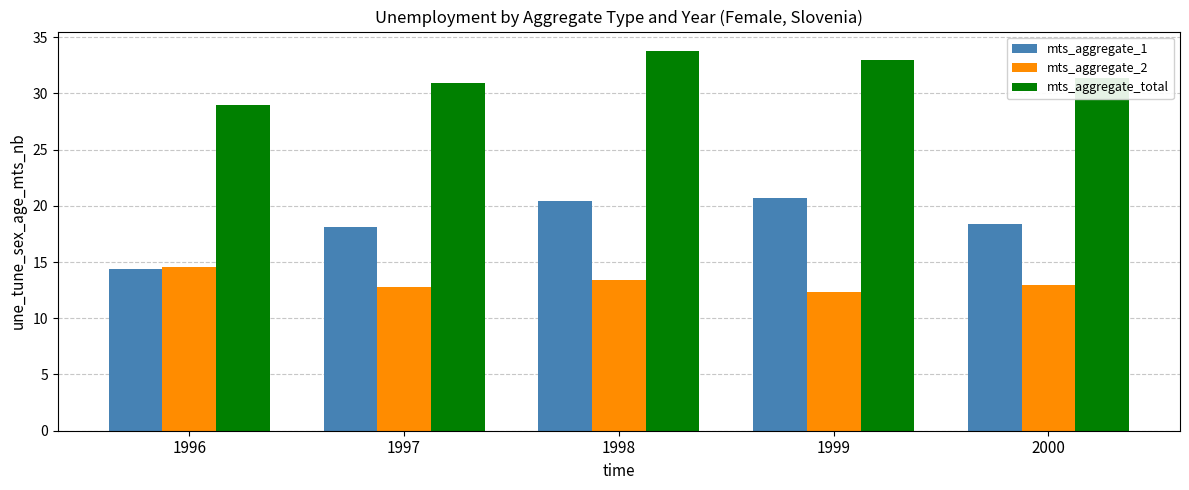

Reading left to right, transcribe all the data shown in this chart.

mts_aggregate_1: 1996=14.4	1997=18.2	1998=20.4	1999=20.7	2000=18.4
mts_aggregate_2: 1996=14.6	1997=12.7	1998=13.4	1999=12.3	2000=13.0
mts_aggregate_total: 1996=29.0	1997=30.9	1998=33.8	1999=33.0	2000=31.4